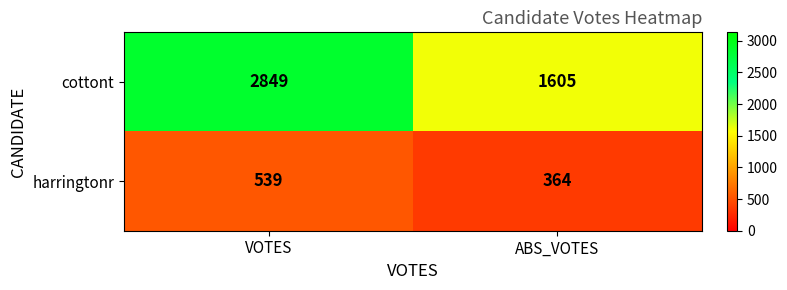

The harringtonr series shows 364 at ABS_VOTES. True or false?

True